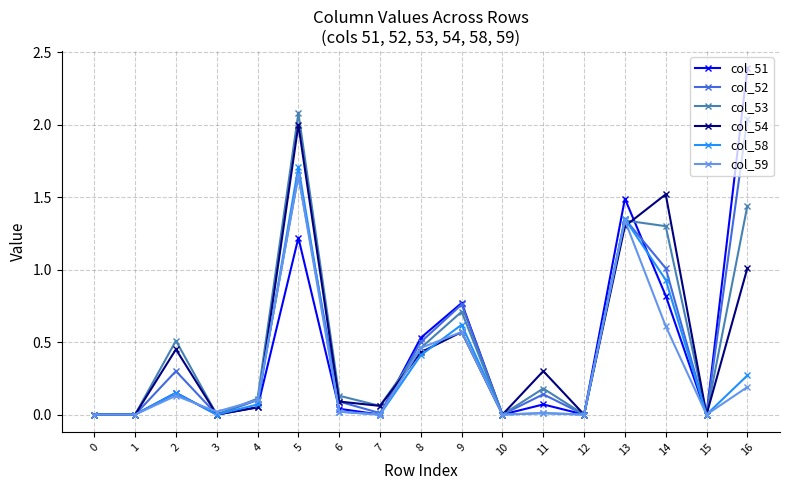

Which series changed the most between 1 and 2?

col_53